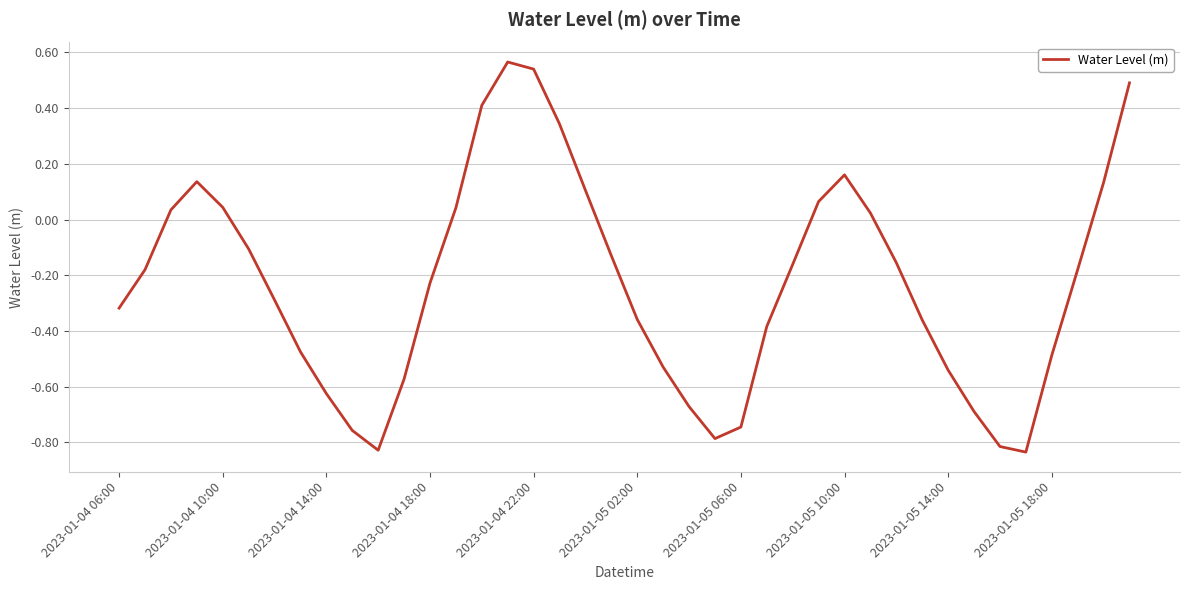

What is the difference between the maximum and minimum values?

1.4